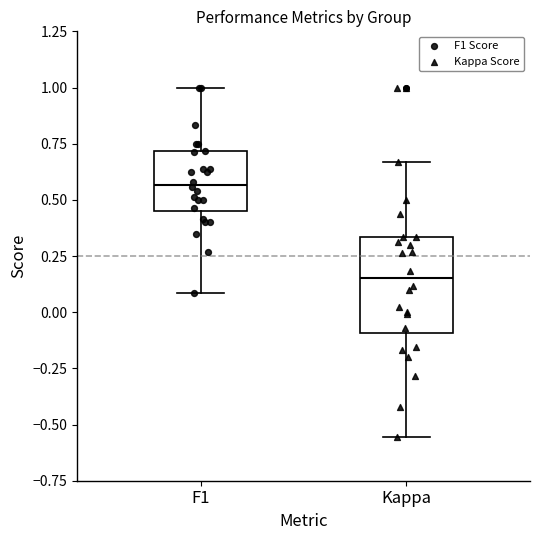

Which box has the highest median line?

F1